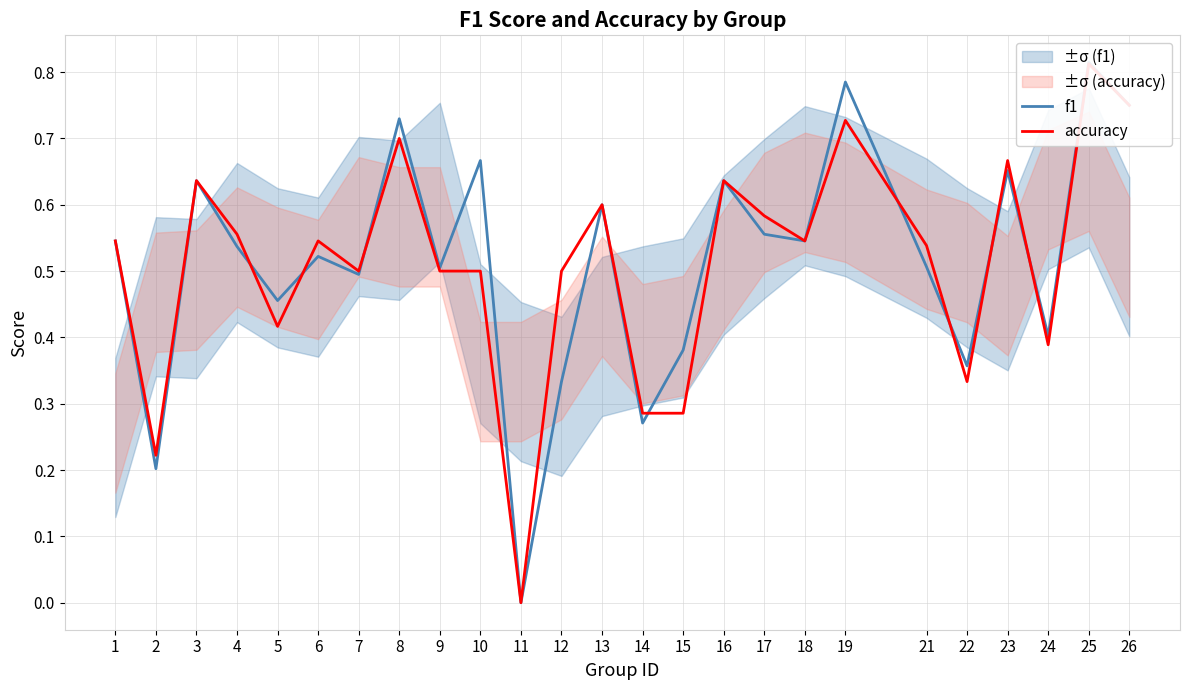

Between which two adjacent categories do f1 and accuracy first intersect?

4 and 5